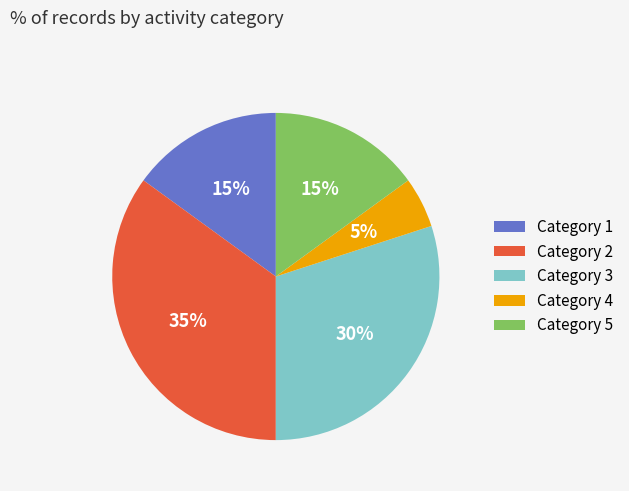

To the nearest percent, what percentage of the pie is Category 2?

35%